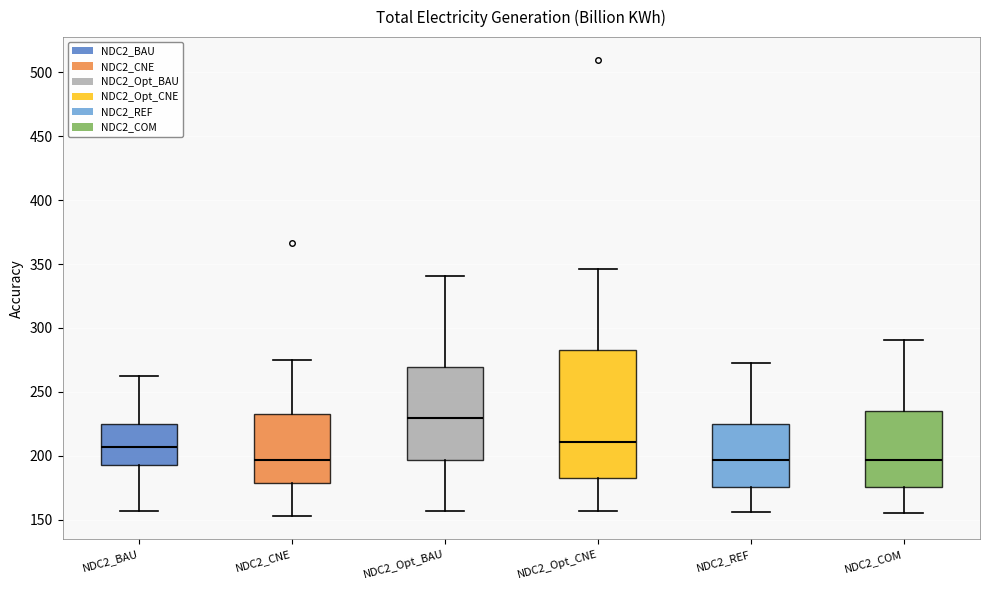

Which box's median line is the highest?

NDC2_Opt_BAU